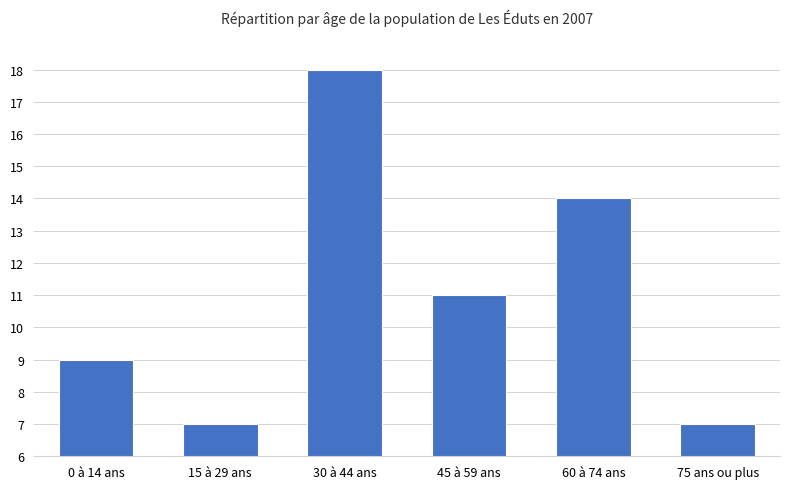

At which label is the value closest to 12?

45 à 59 ans